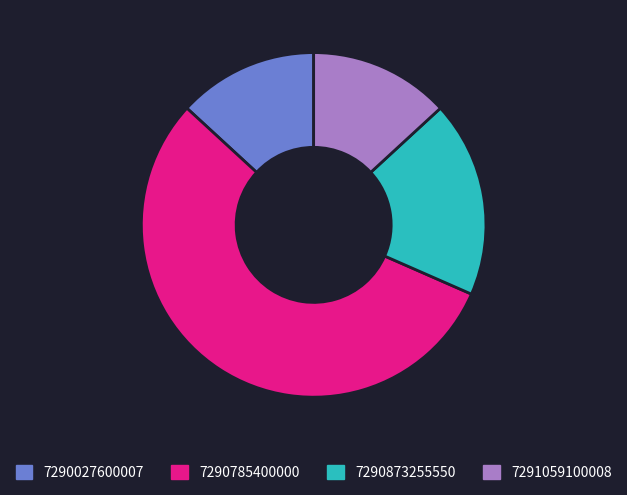

Combined, do 7290027600007 and 7290873255550 account for over 50%?

No